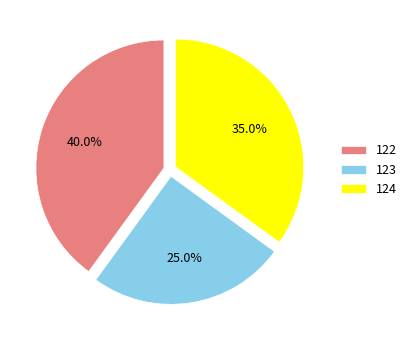

To the nearest percent, what is the average slice percentage?

33%